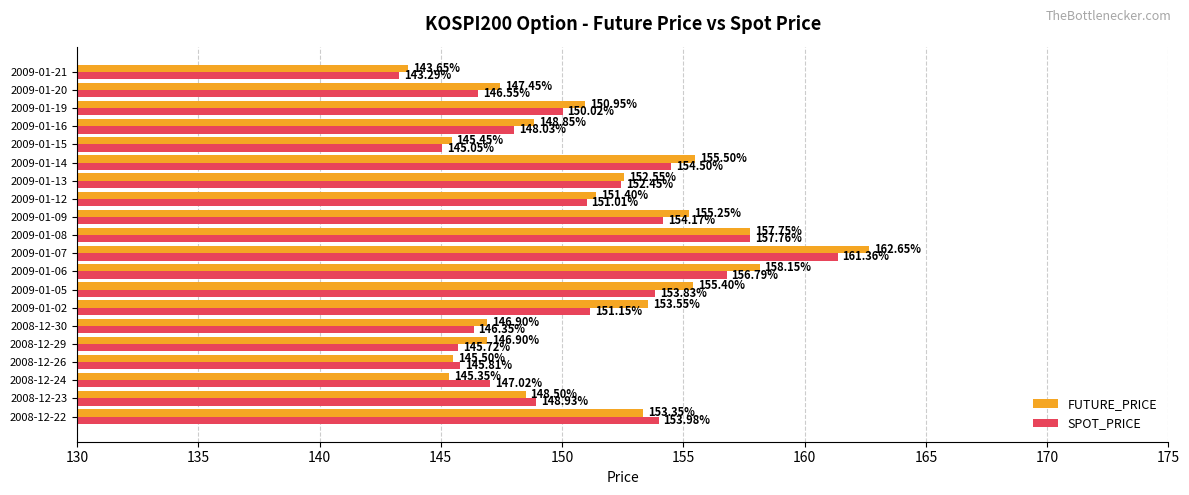

Which series has the widest spread of values?

FUTURE_PRICE